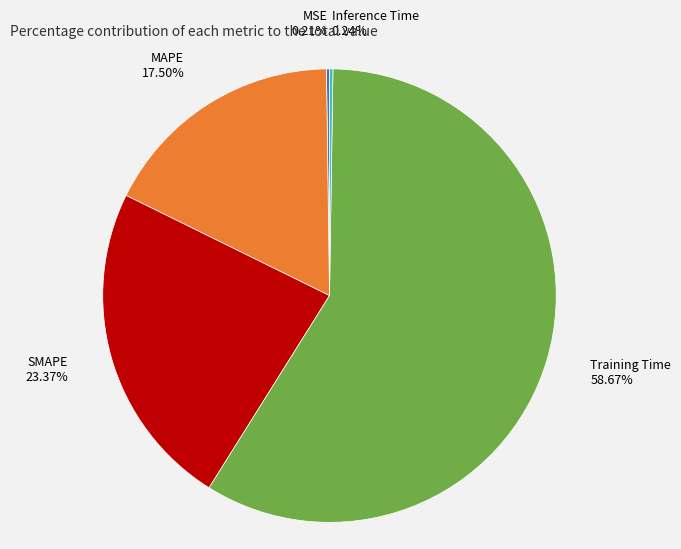

Is the sum of MAPE and SMAPE greater than half?

No